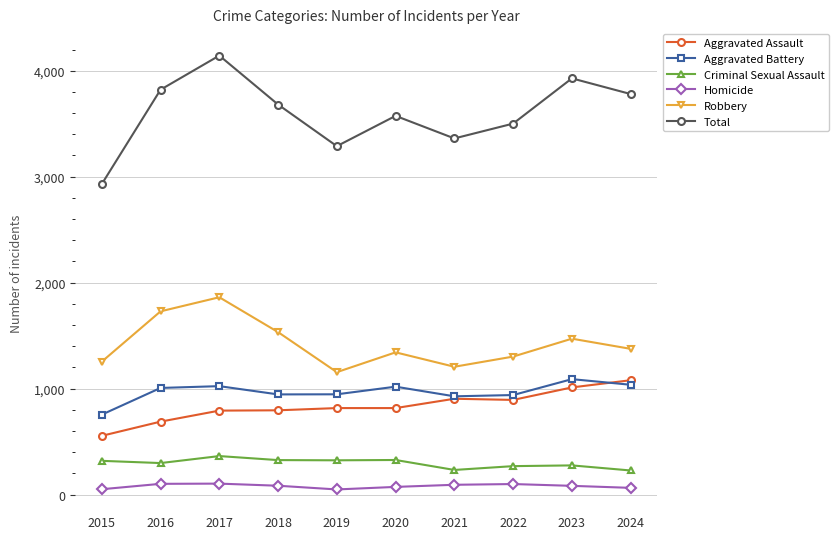

What is the sum of all Total values?

36007